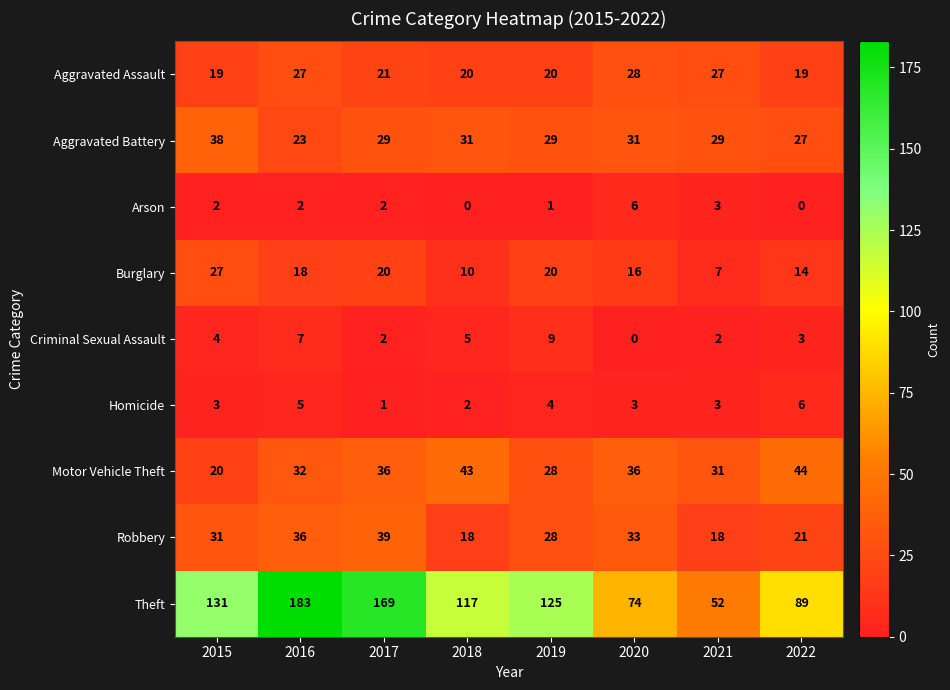

At which label does Aggravated Assault first exceed 21?

2016